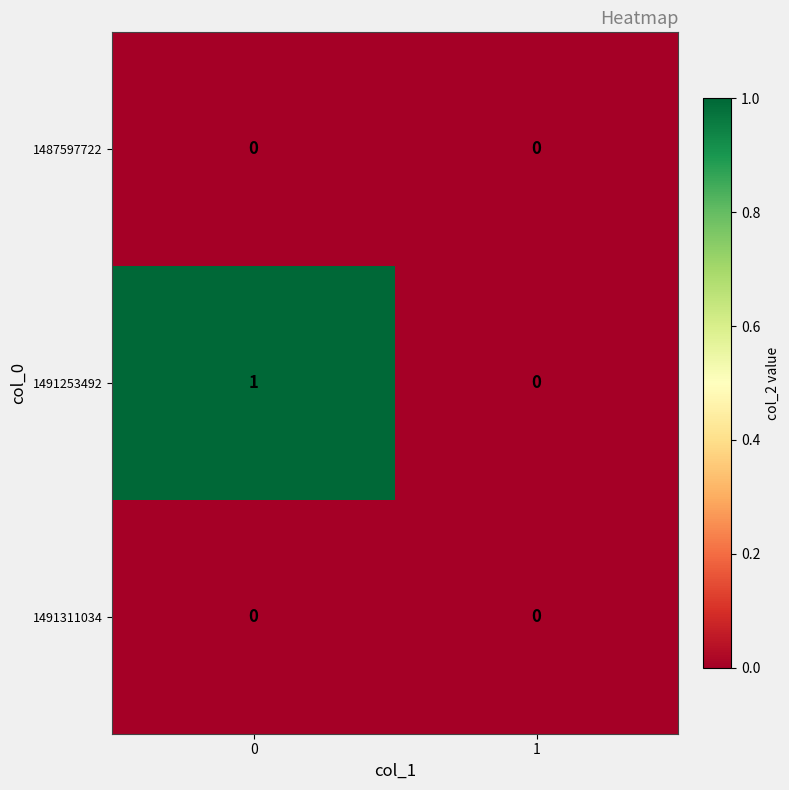

The value of 1491311034 at 0 is 0. True or false?

True